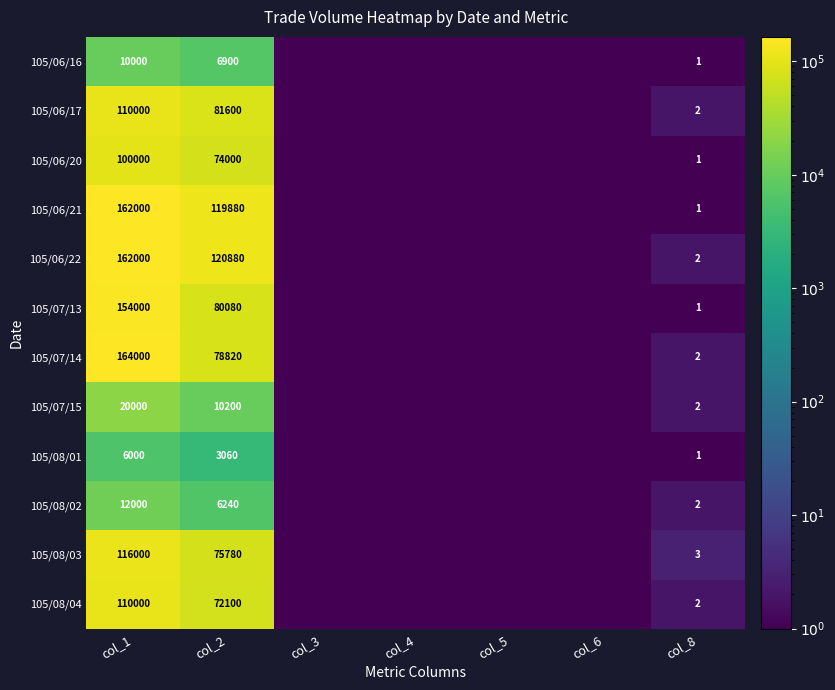

At col_2, list the series in order from smallest to largest.

105/08/01, 105/08/02, 105/06/16, 105/07/15, 105/08/04, 105/06/20, 105/08/03, 105/07/14, 105/07/13, 105/06/17, 105/06/21, 105/06/22